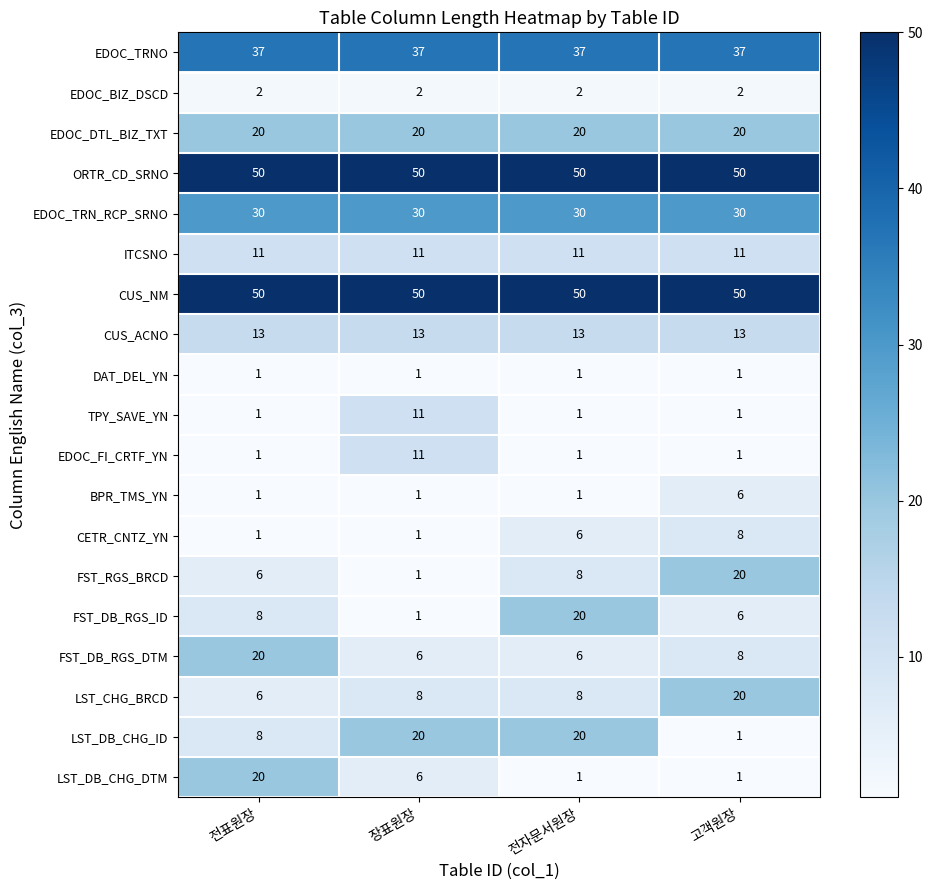

What is the greatest value displayed?

50